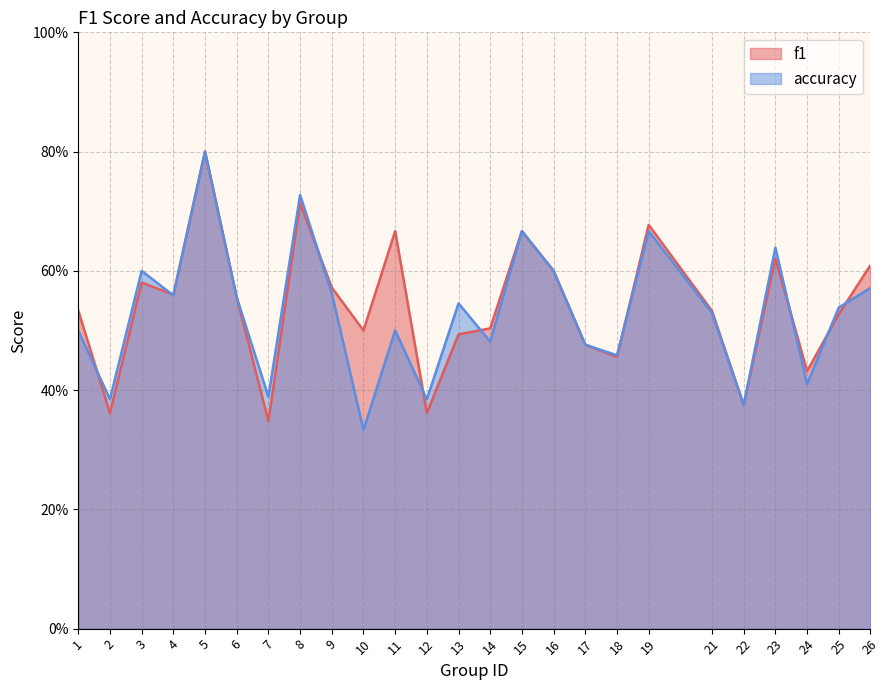

Reading left to right, list all the values displayed in this chart.

f1: 0.5	0.4	0.6	0.6	0.8	0.6	0.3	0.7	0.6	0.5	0.7	0.4	0.5	0.5	0.7	0.6	0.5	0.5	0.7	0.5	0.4	0.6	0.4	0.5	0.6
accuracy: 0.5	0.4	0.6	0.6	0.8	0.6	0.4	0.7	0.6	0.3	0.5	0.4	0.5	0.5	0.7	0.6	0.5	0.5	0.7	0.5	0.4	0.6	0.4	0.5	0.6